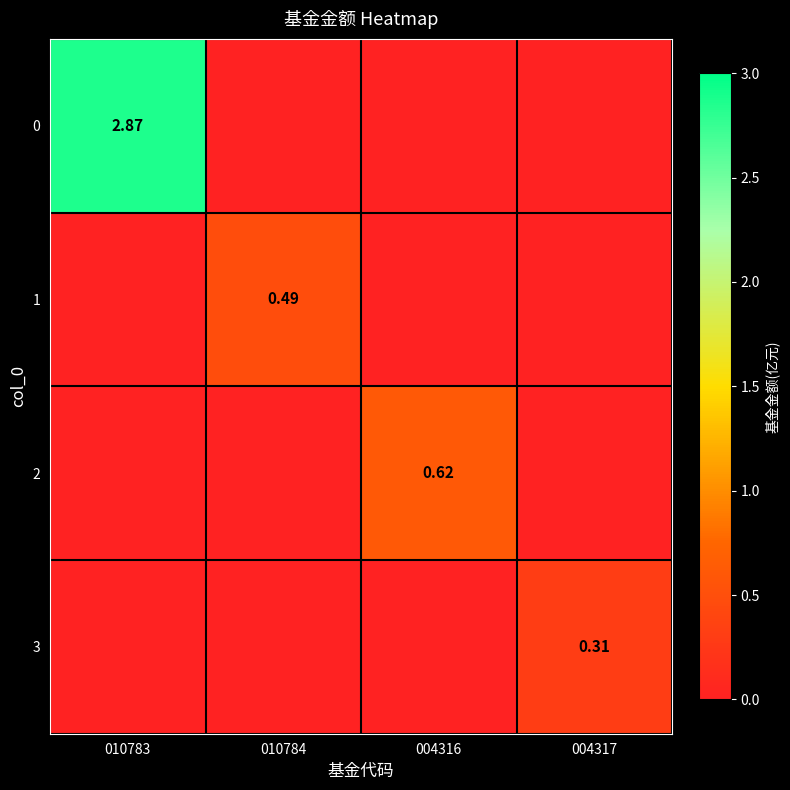

At which category is the sum across all series the highest?

010783